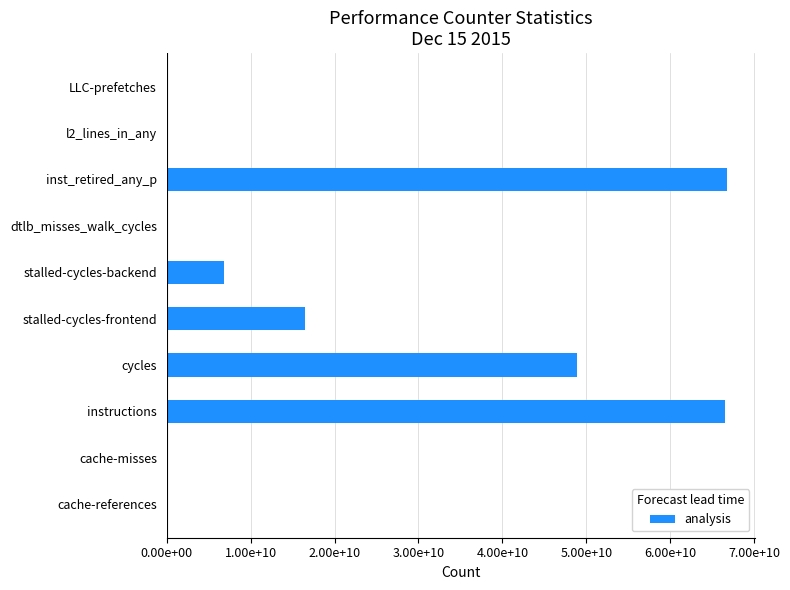

How many bars are there in total?

10